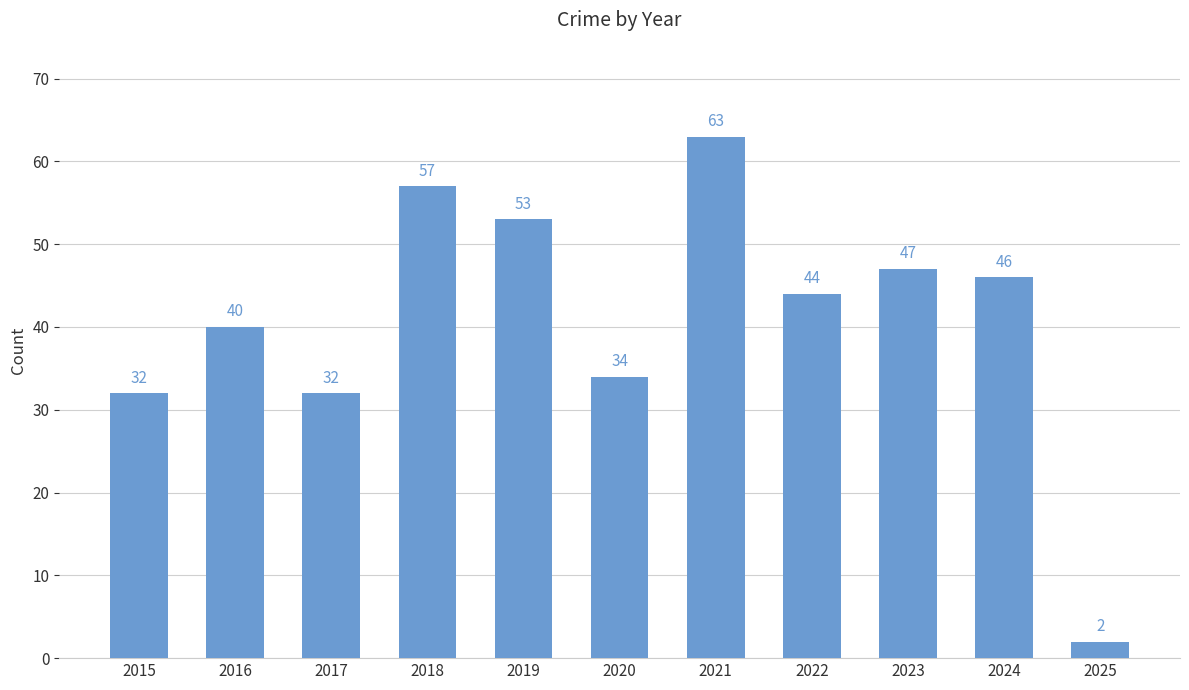

Does the chart contain stacked bars?

No